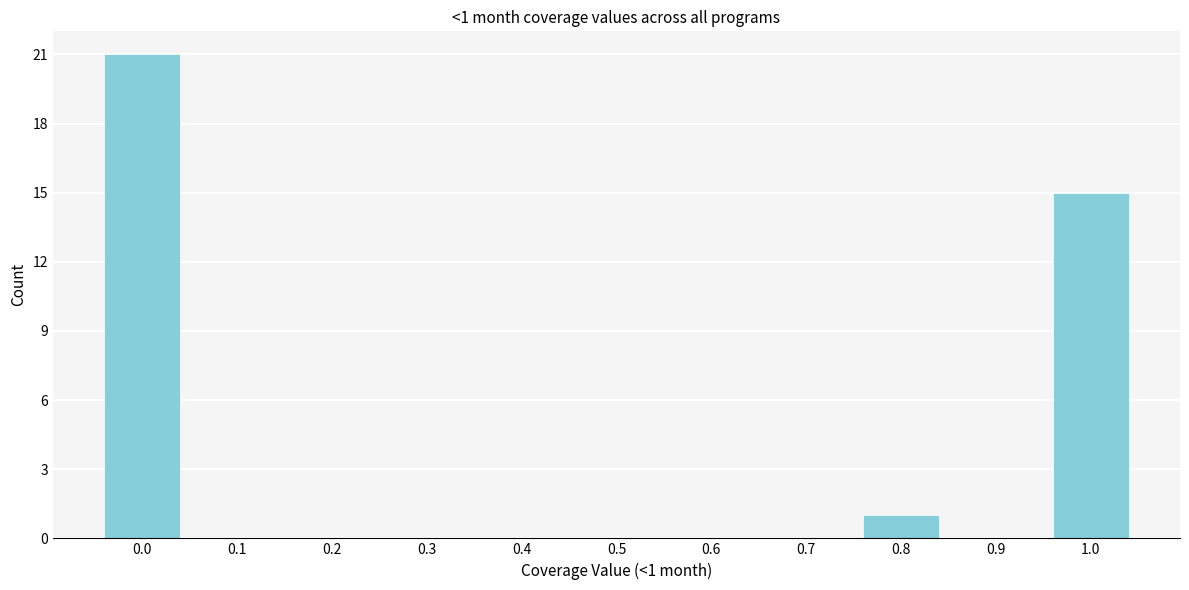

Reading right to left, list all the values displayed in this chart.

1.0=15	0.9=0	0.8=1	0.7=0	0.6=0	0.5=0	0.4=0	0.3=0	0.2=0	0.1=0	0.0=21